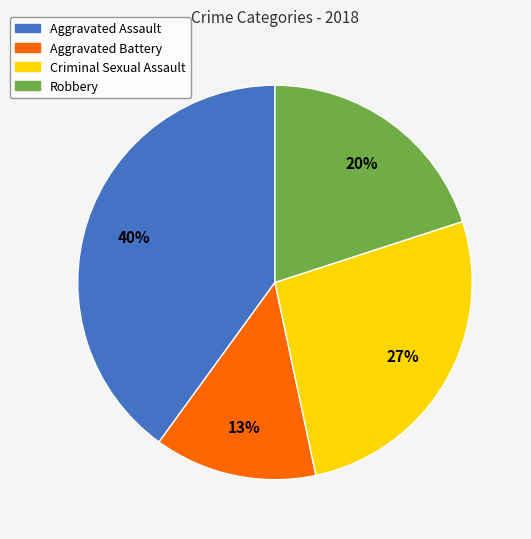

Does Criminal Sexual Assault represent more than half of the total?

No